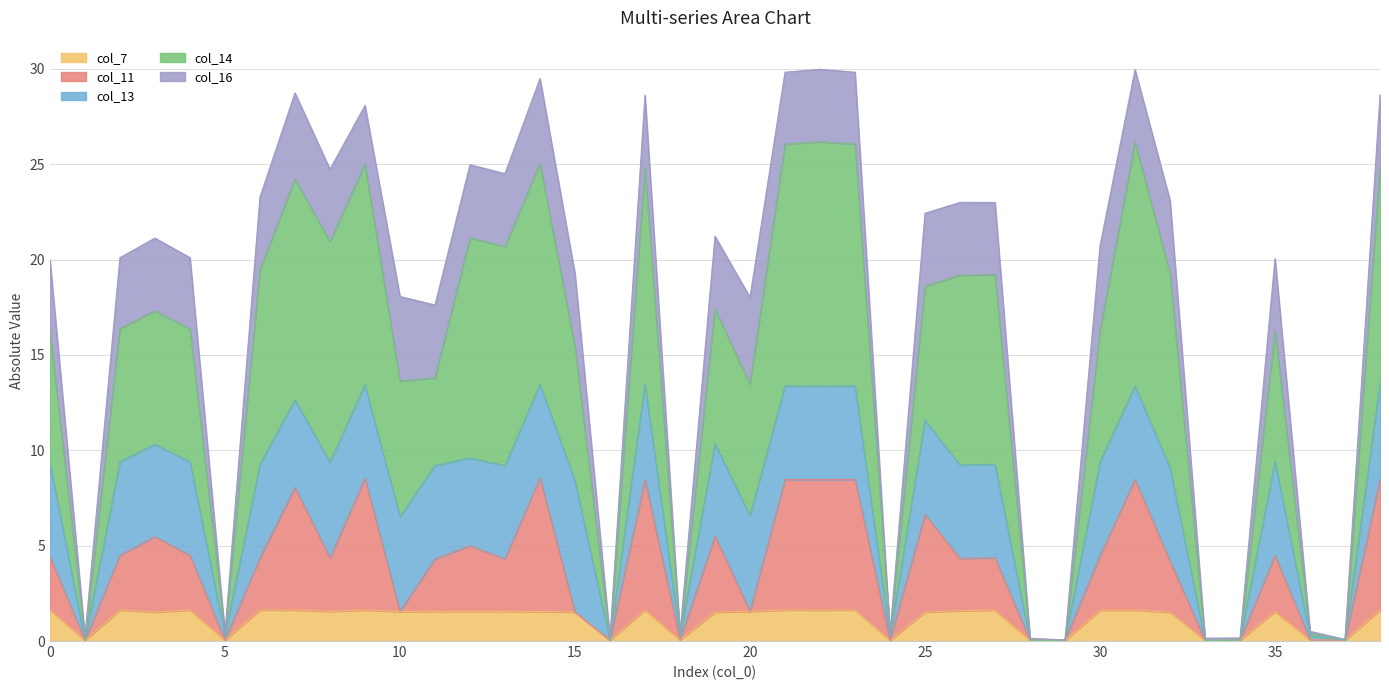

The col_7 series shows 1.6 at 27. True or false?

True